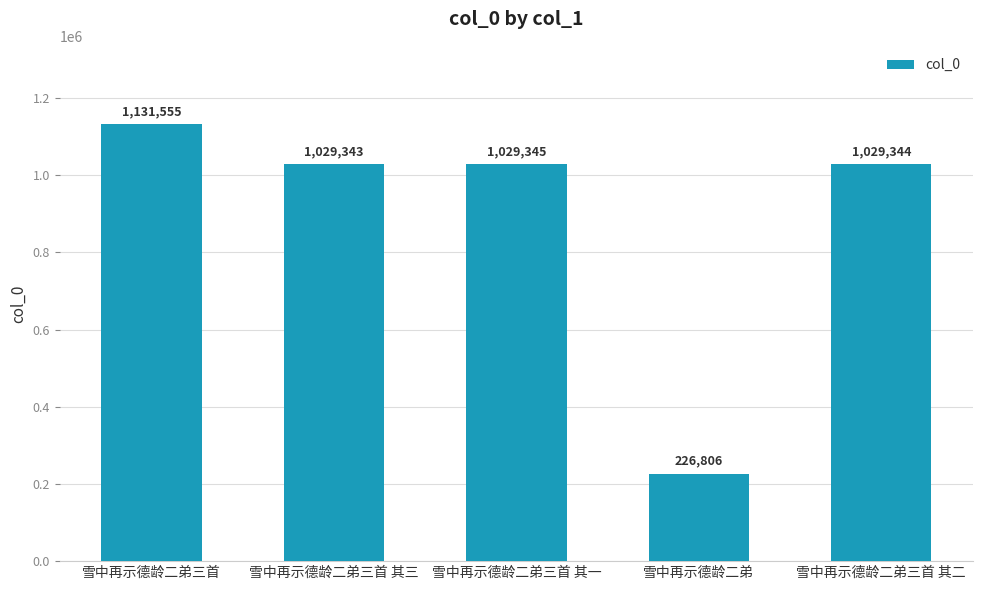

What is the change in value from 雪中再示德龄二弟三首 to 雪中再示德龄二弟?

-904749